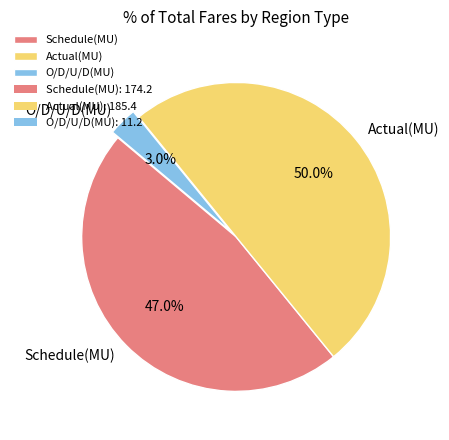

To the nearest percent, what percentage of the pie is Schedule(MU)?

47%